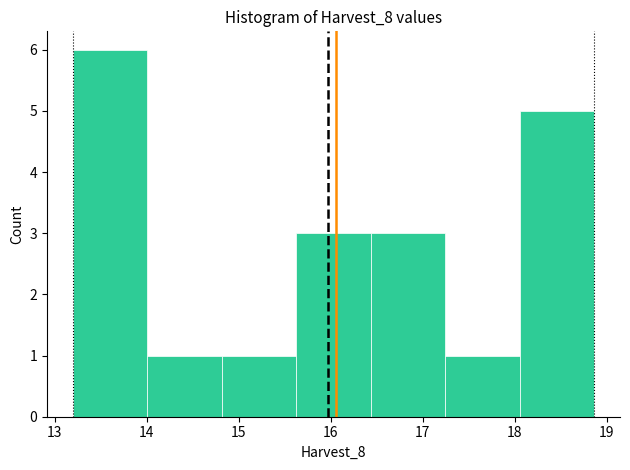

What is the height of the bar covering 13.2 to 14.0 on the x-axis? Neither the bar edges nor the heights are printed on the chart, so give them approximately, as read against the axes.

6